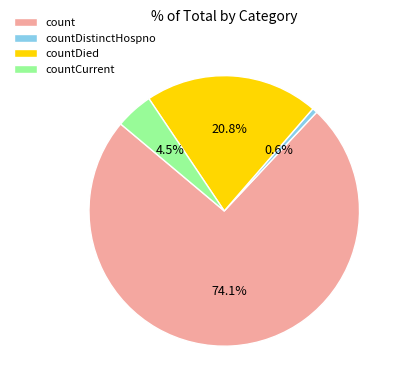

The countDied slice represents 21% of the pie. True or false?

True